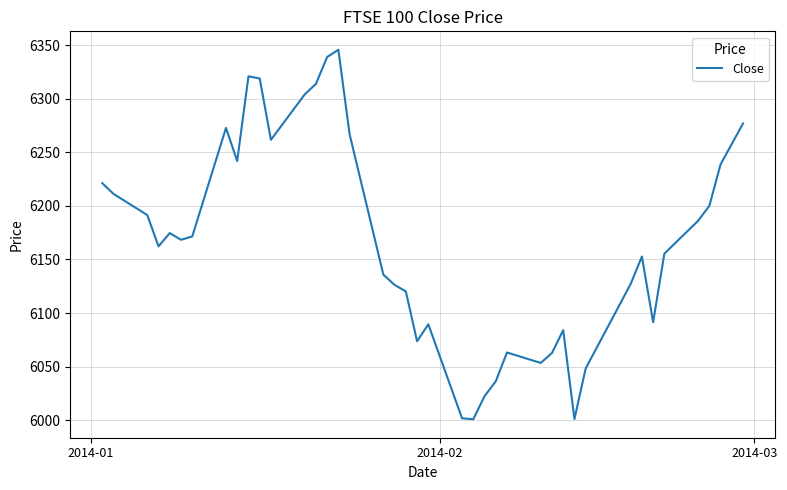

What is the greatest value displayed?

6345.6